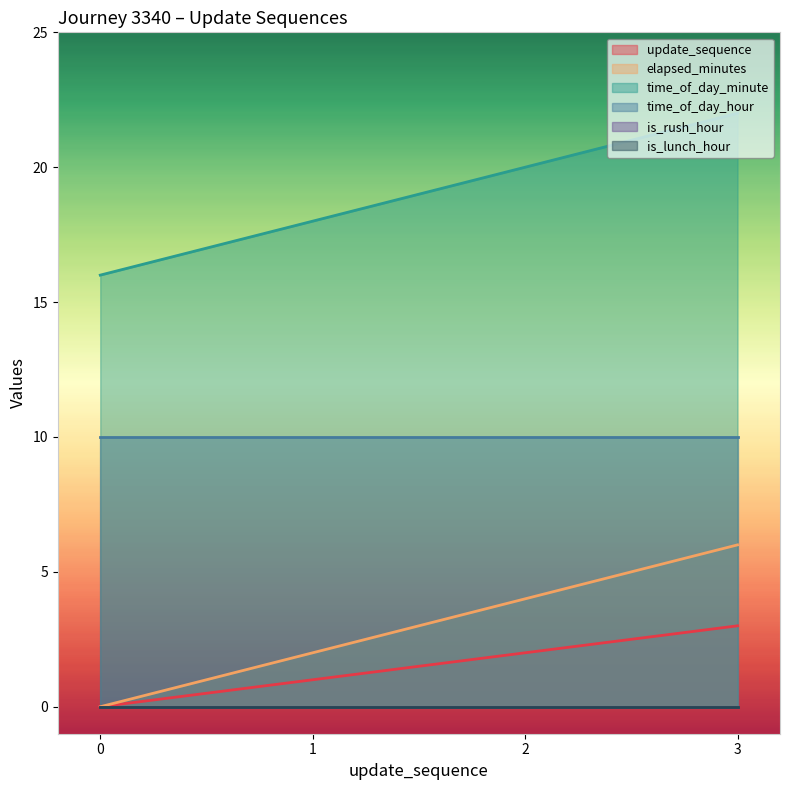

What is the difference between the highest and lowest values at 2?

18